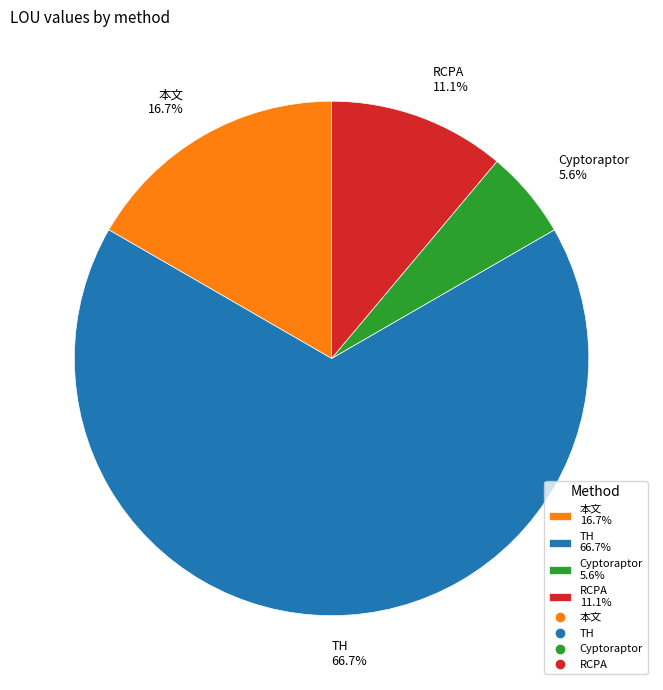

Which has a higher value, 本文 16.7% or Cyptoraptor 5.6%?

本文 16.7%